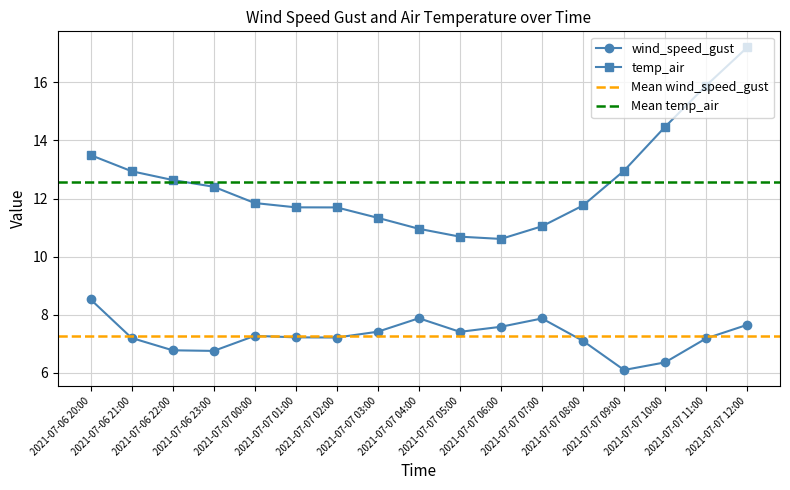

What is the label of the 11th point from the left?

2021-07-07 06:00